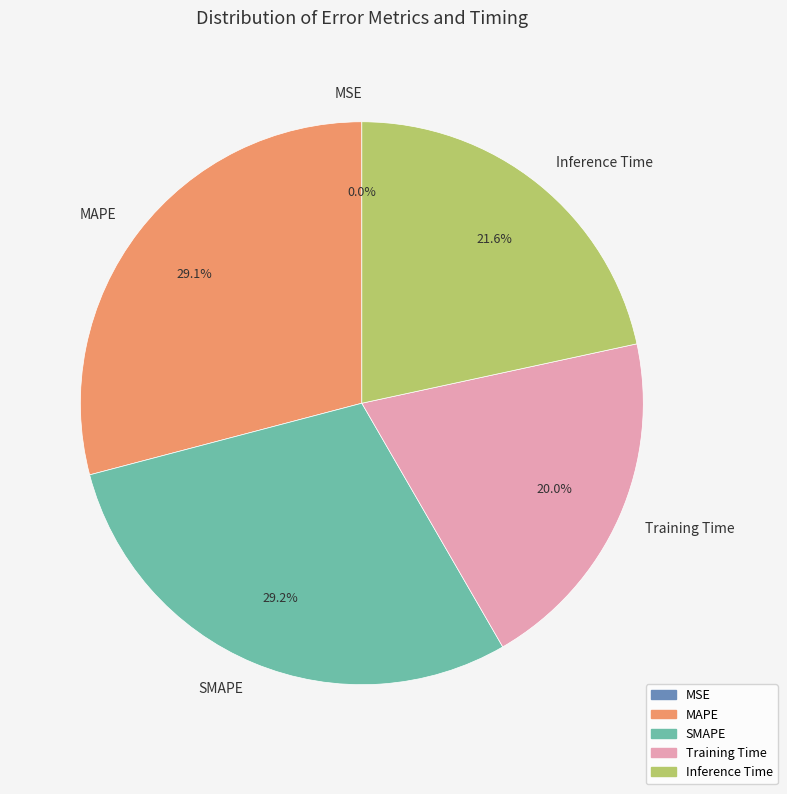

Does Inference Time represent more than half of the total?

No